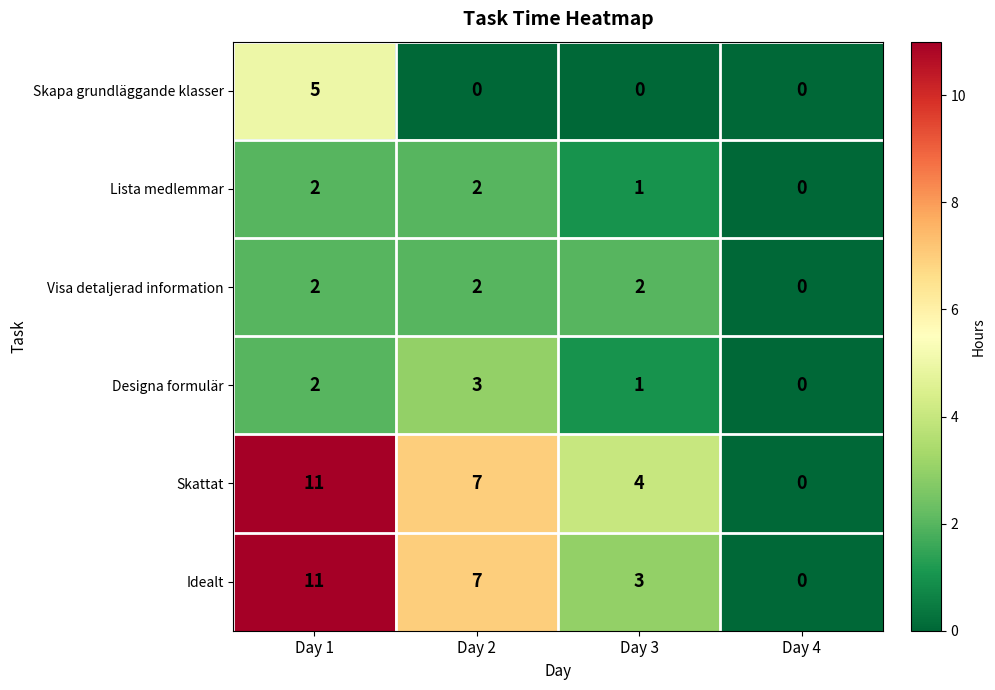

At which category is the sum across all series the highest?

Day 1